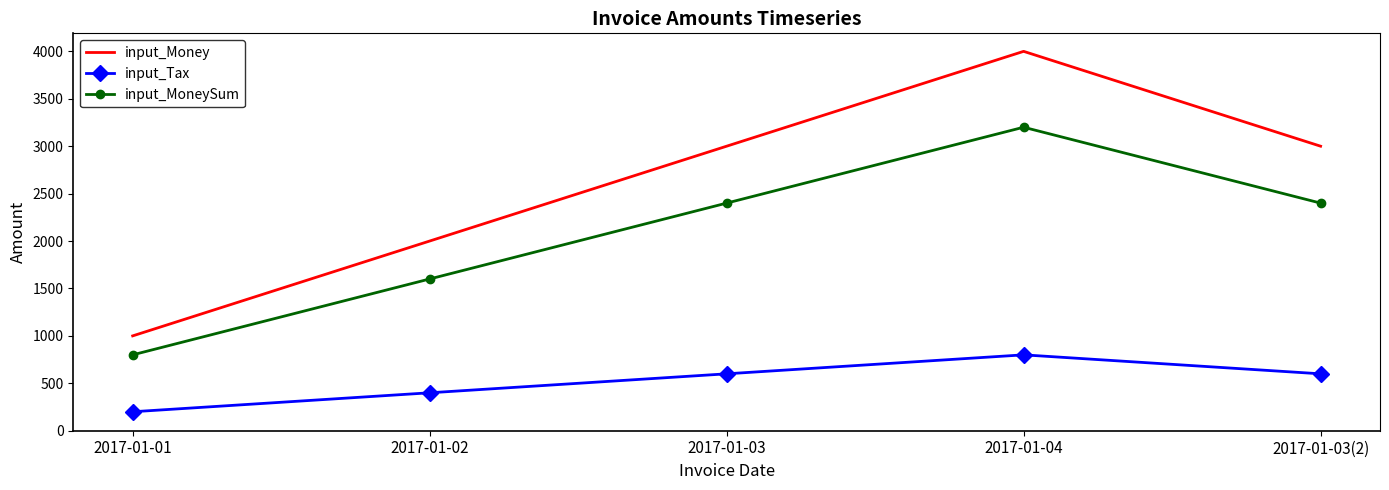

What is the maximum value for input_Money?

4000